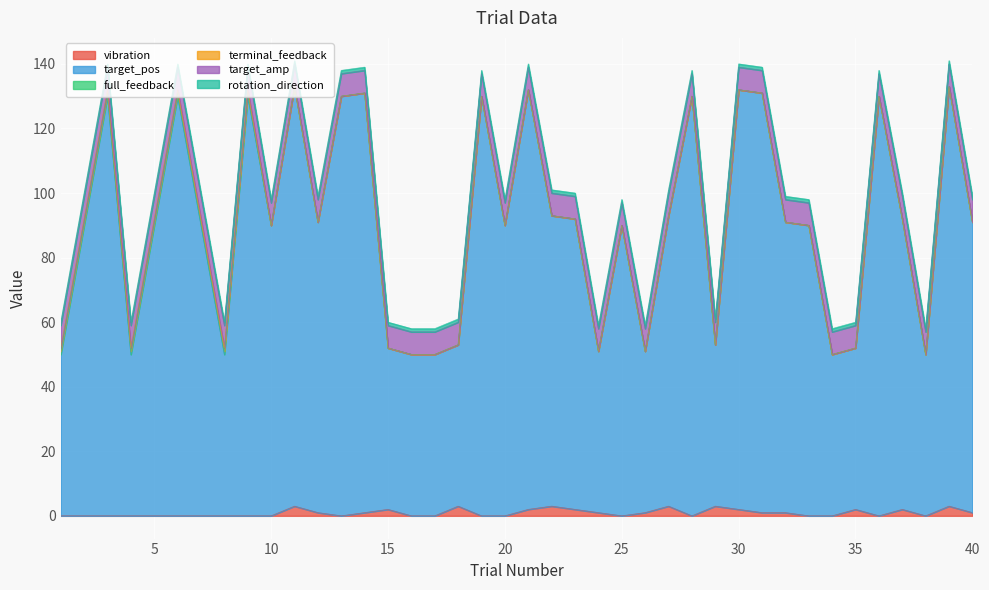

What is the maximum value shown in the chart?

130